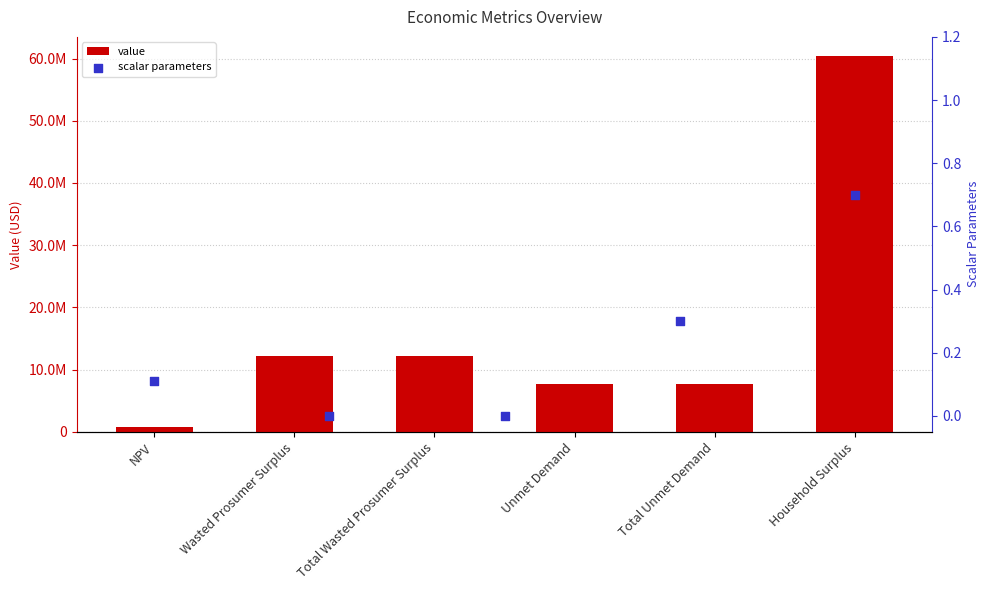

What is the change in value from NPV to Unmet Demand?

+6855851.4